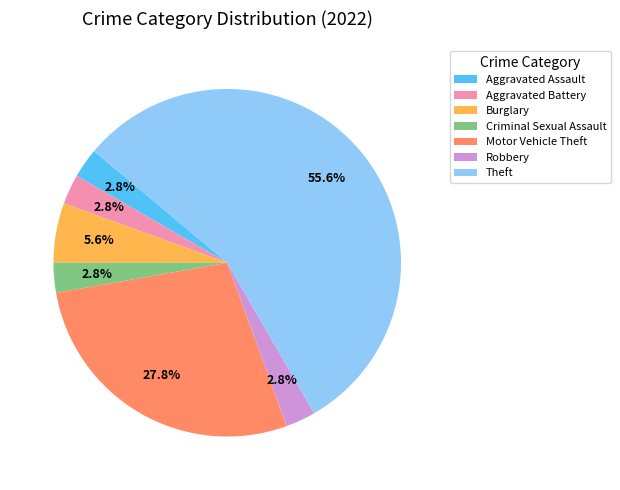

Which category has the biggest portion of the pie?

Theft